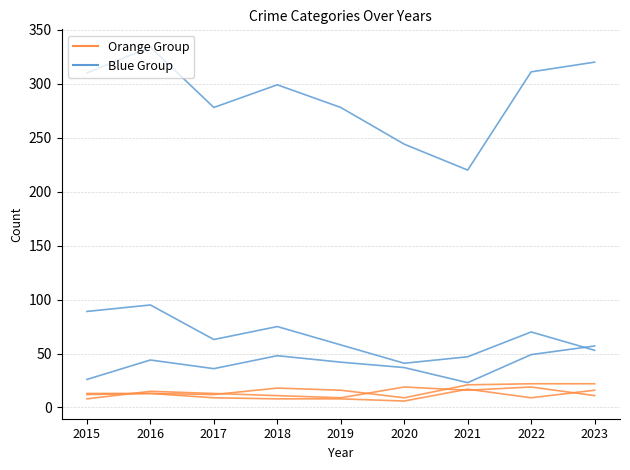

Where is the first local minimum for Orange Group?

2017